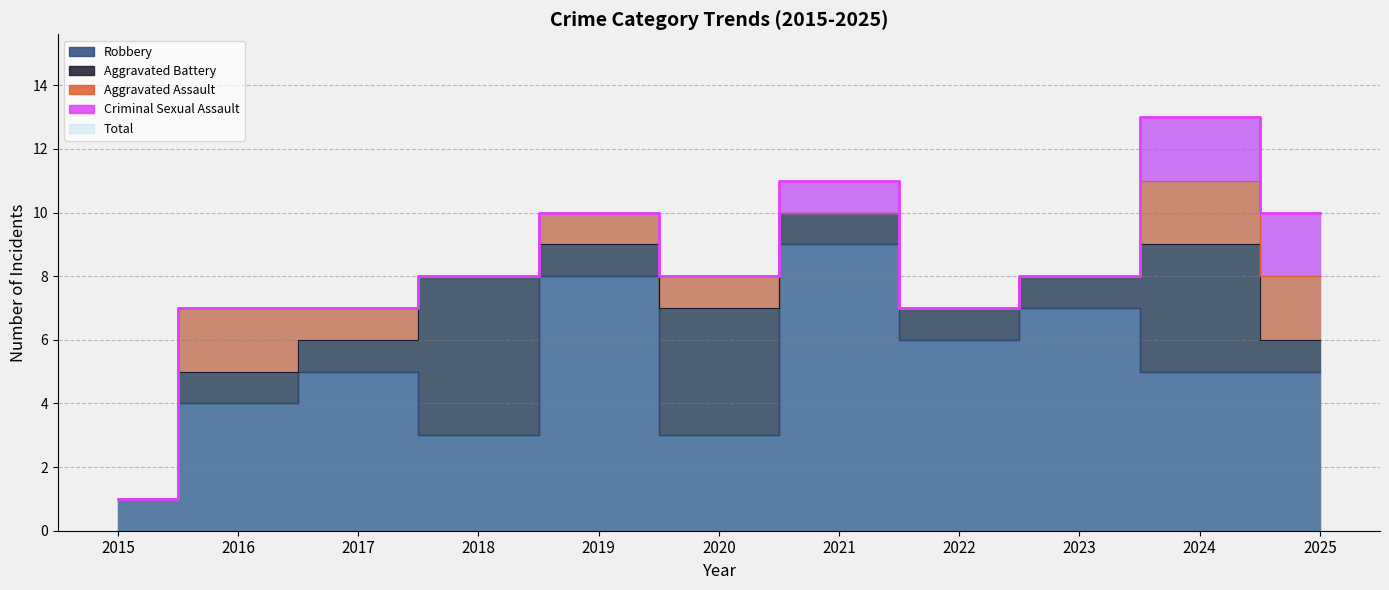

List the labels in order of Robbery value, largest first.

2021, 2019, 2023, 2022, 2017, 2024, 2025, 2016, 2018, 2020, 2015